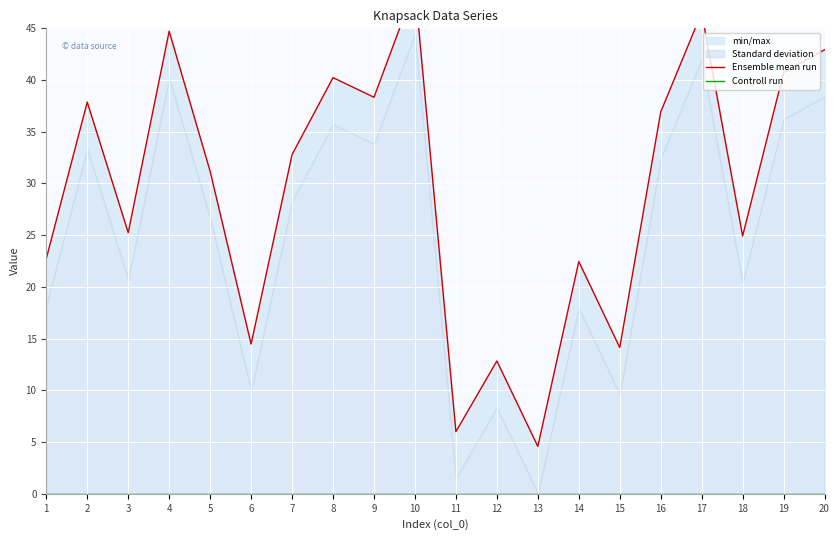

Rank the series at 19 from lowest to highest value.

Controll run, Ensemble mean run